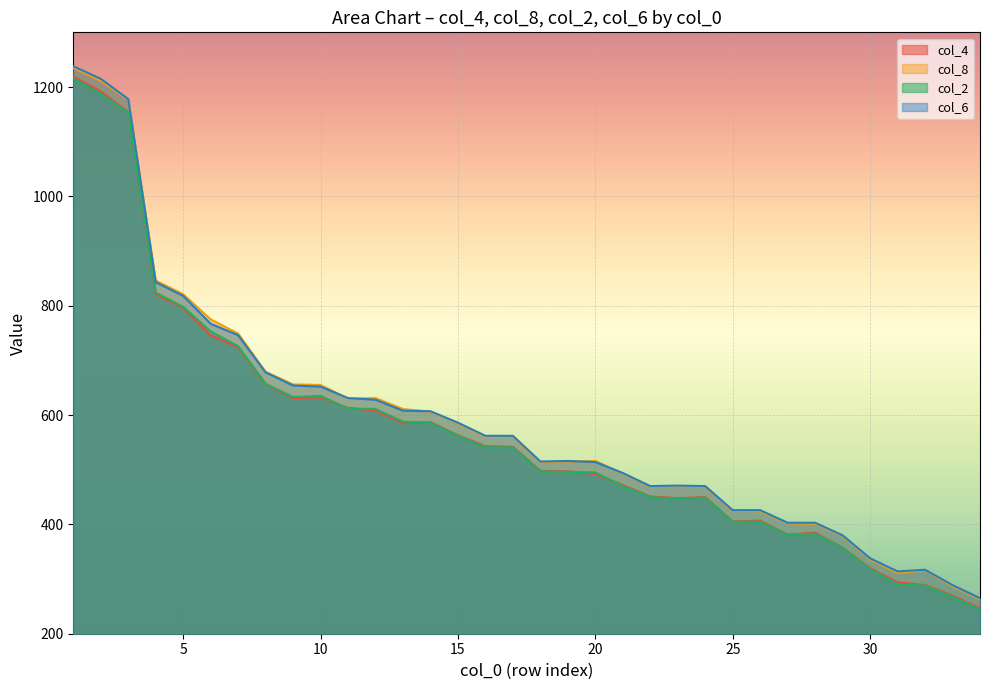

What is the sum of the col_6 values at 32 and 22?

787